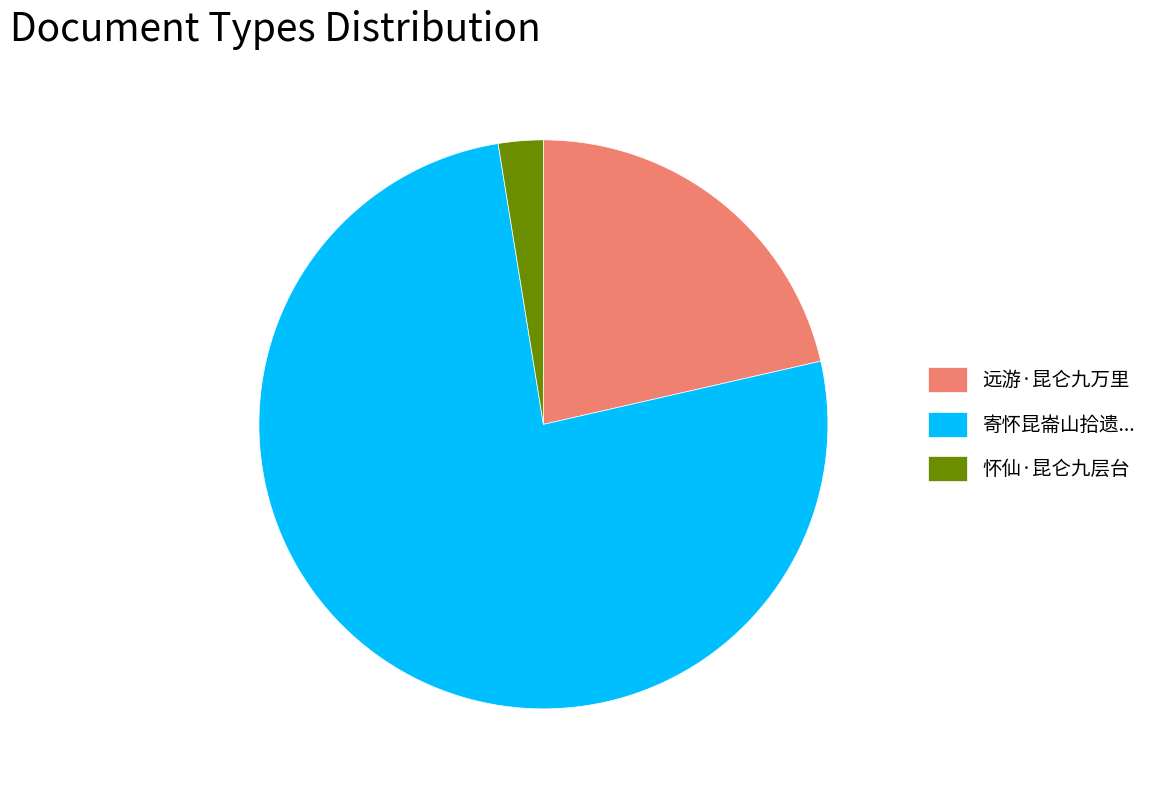

True or false: 远游·昆仑九万里 accounts for 34% of the total.

False